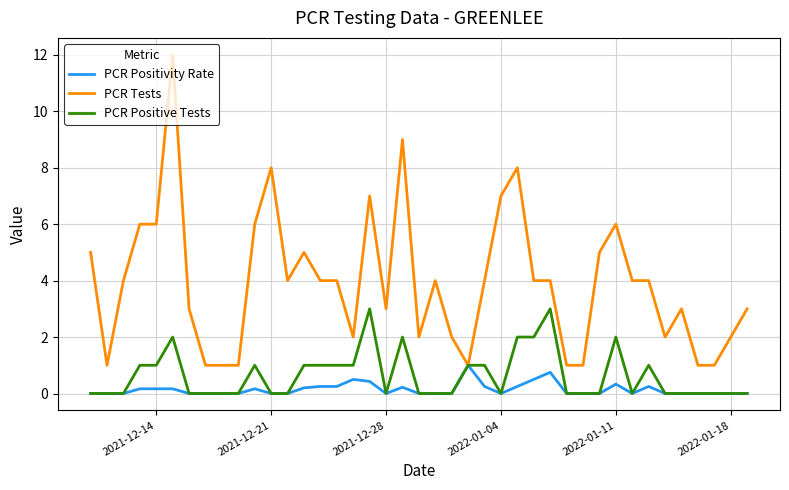

What is the greatest value displayed?

12.0